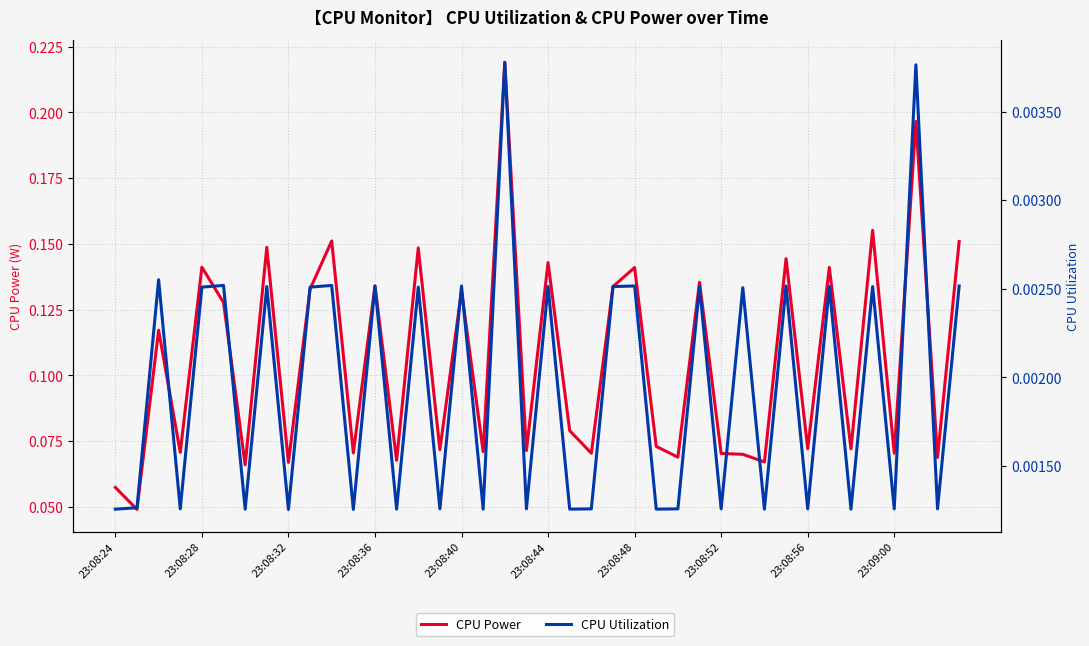

Rank the series at 23 from lowest to highest value.

CPU Utilization, CPU Power